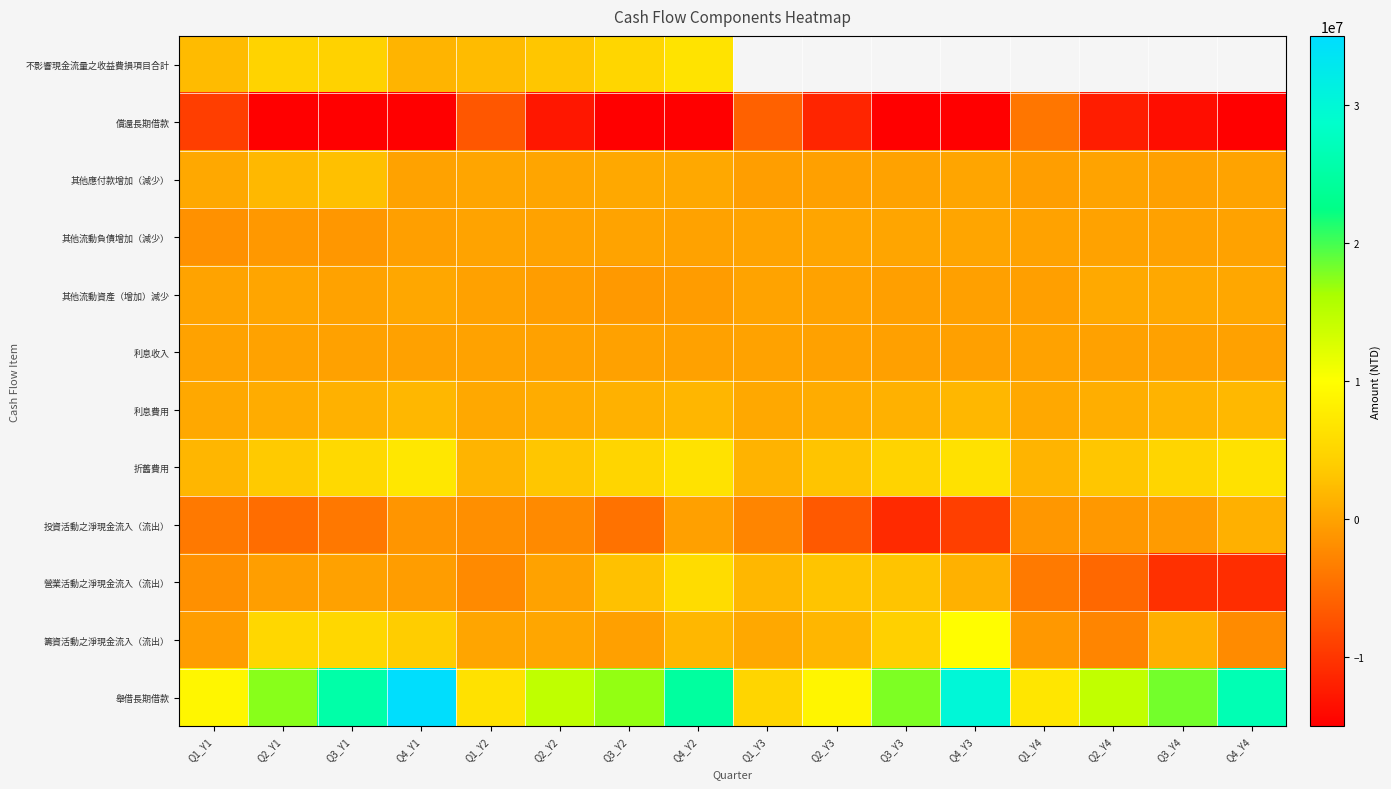

Between Q3_Y4 and Q4_Y1, which is larger?

Q4_Y1